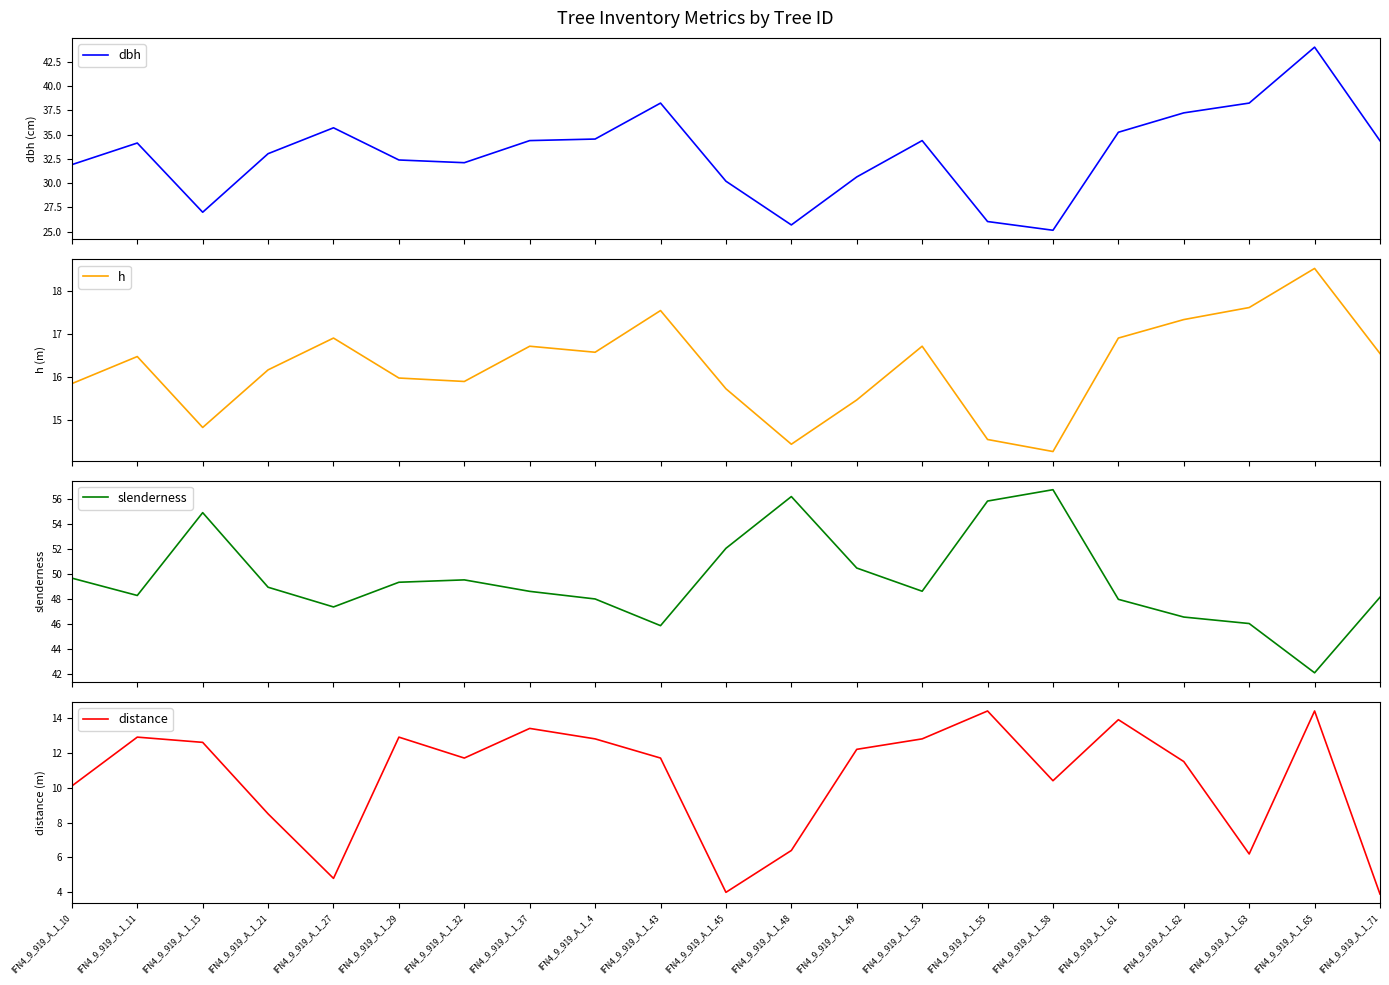

Is the value of h at IFN4_9_919_A_1_48 greater than the value of slenderness at IFN4_9_919_A_1_32?

No